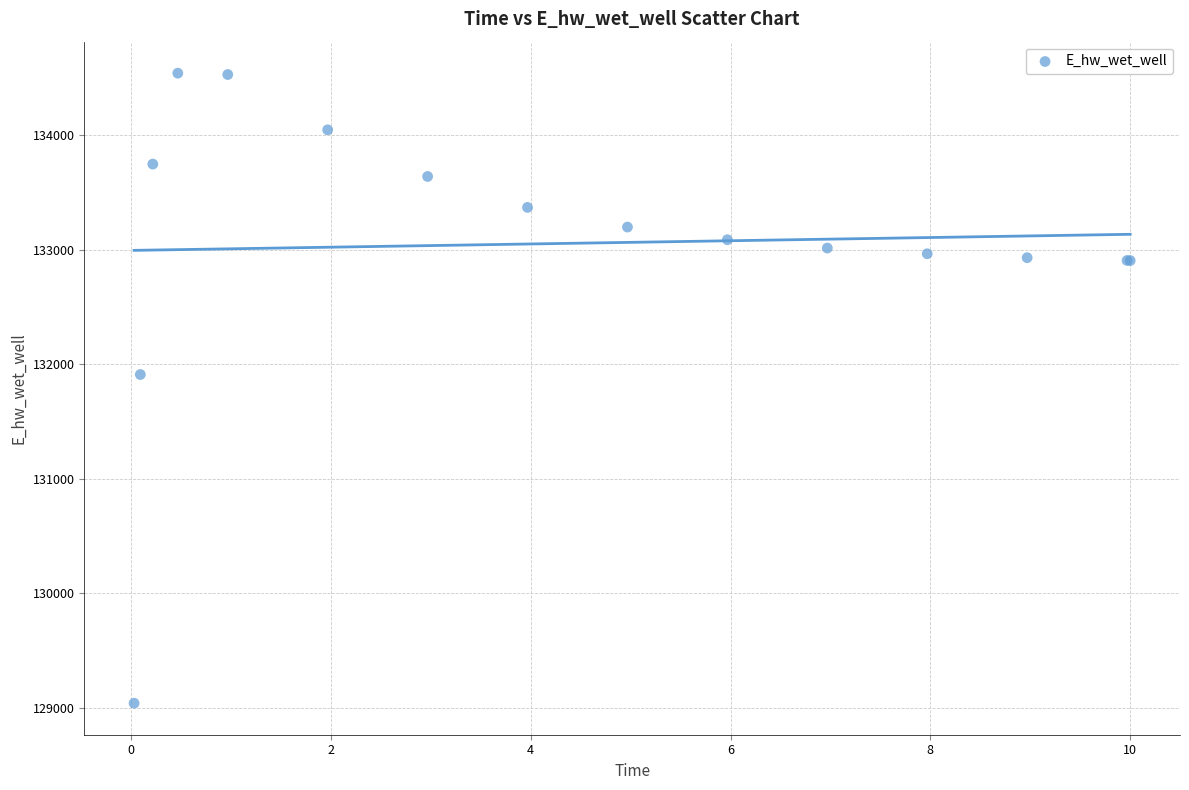

What Y value in the scatter plot is closest to 131791?

131910.8